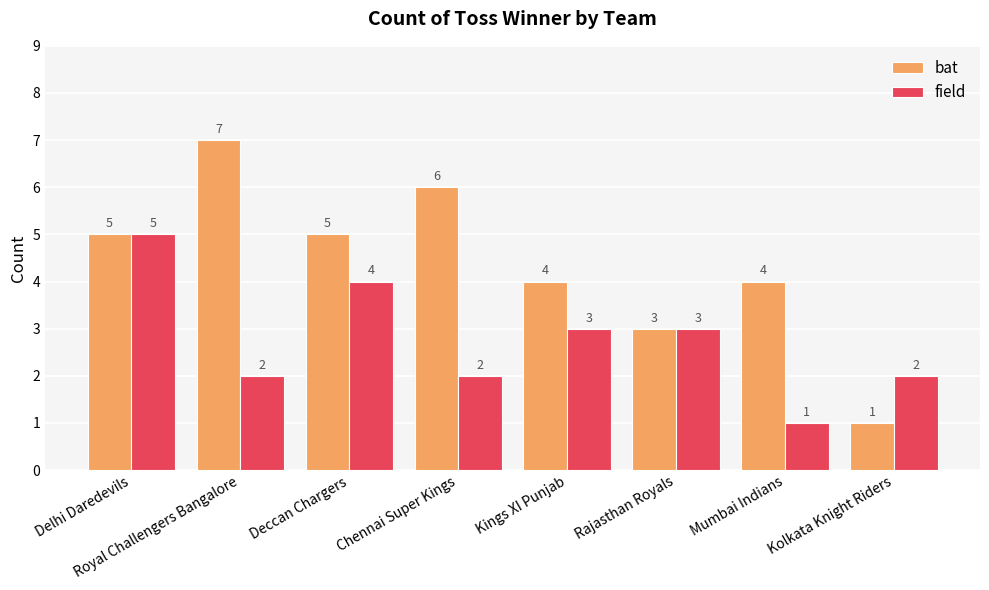

At which label does field first exceed 3?

Delhi Daredevils